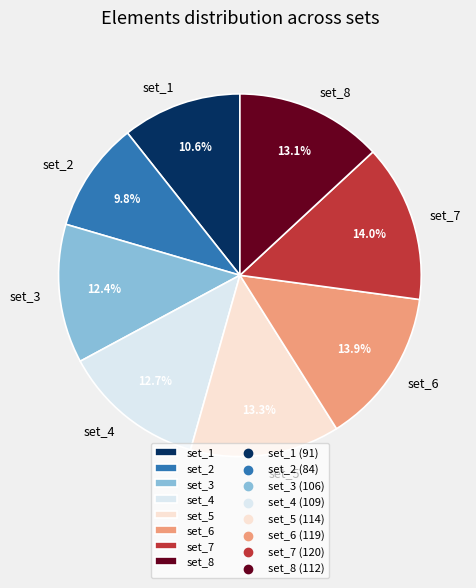

How many slices are in this pie chart?

8